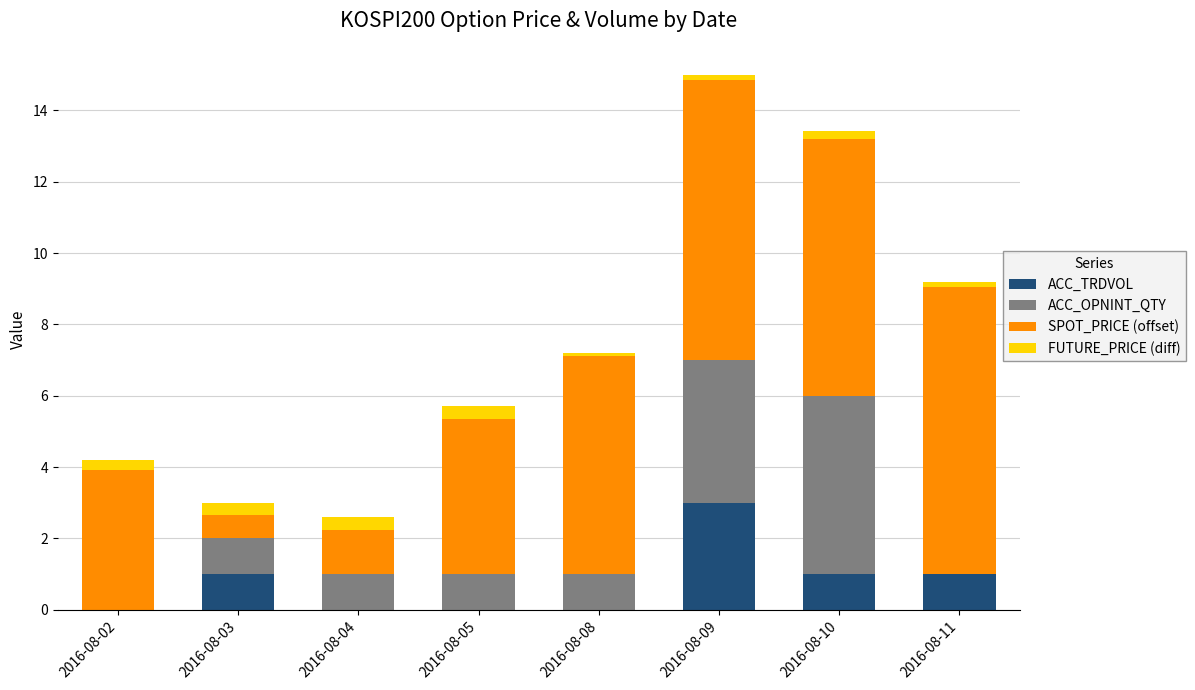

What is the sum of all ACC_OPNINT_QTY values?

13.0